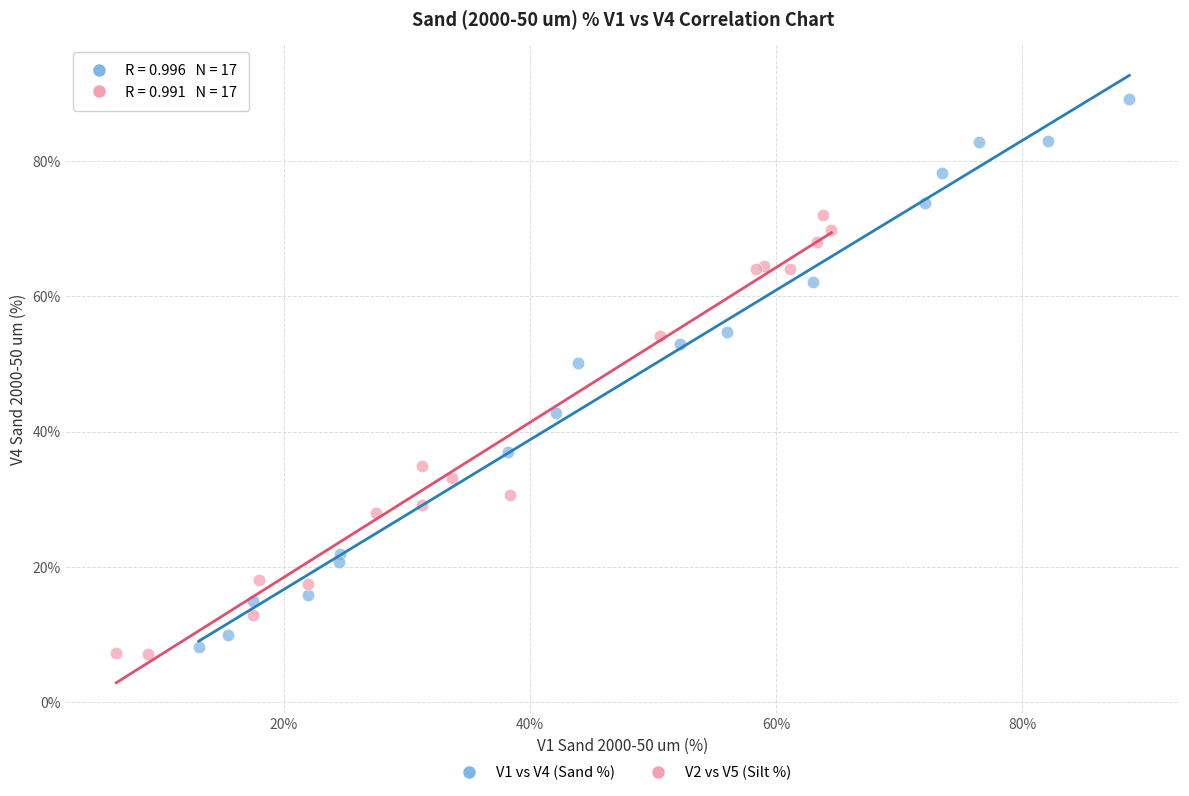

Which series reaches the minimum Y coordinate?

V2 vs V5 (Silt %)